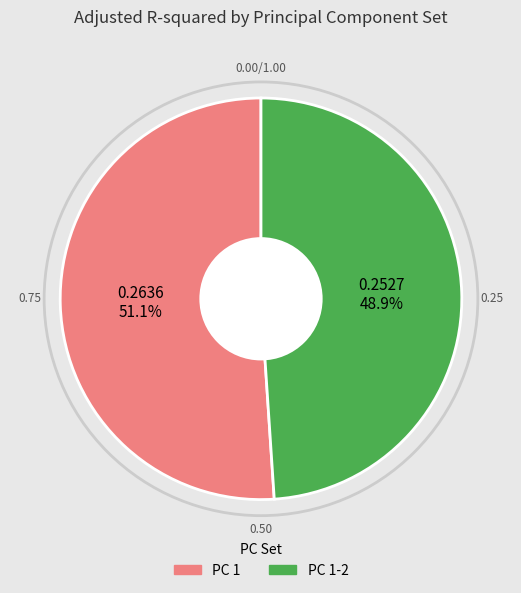

Does any single category account for the majority?

Yes